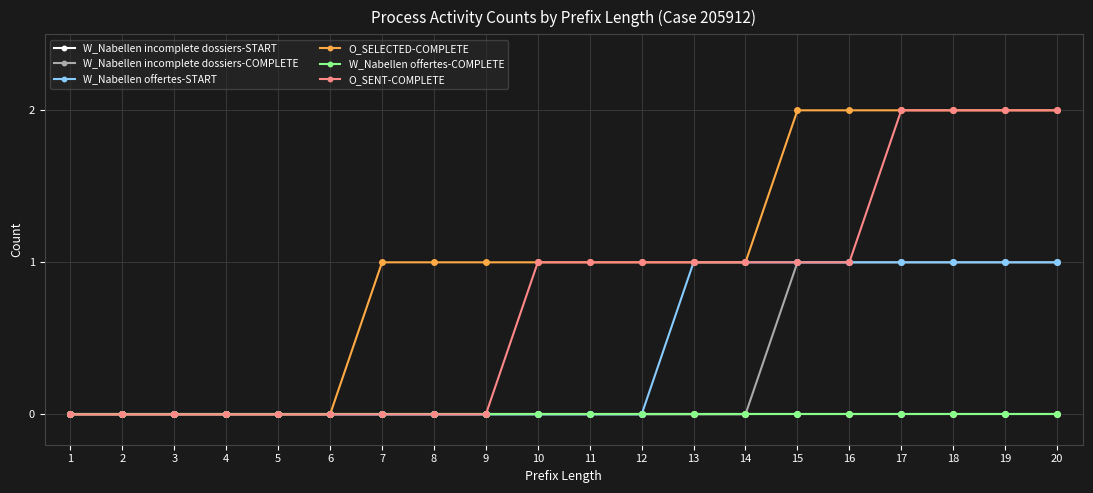

Which series has the largest total across all categories?

O_SELECTED-COMPLETE